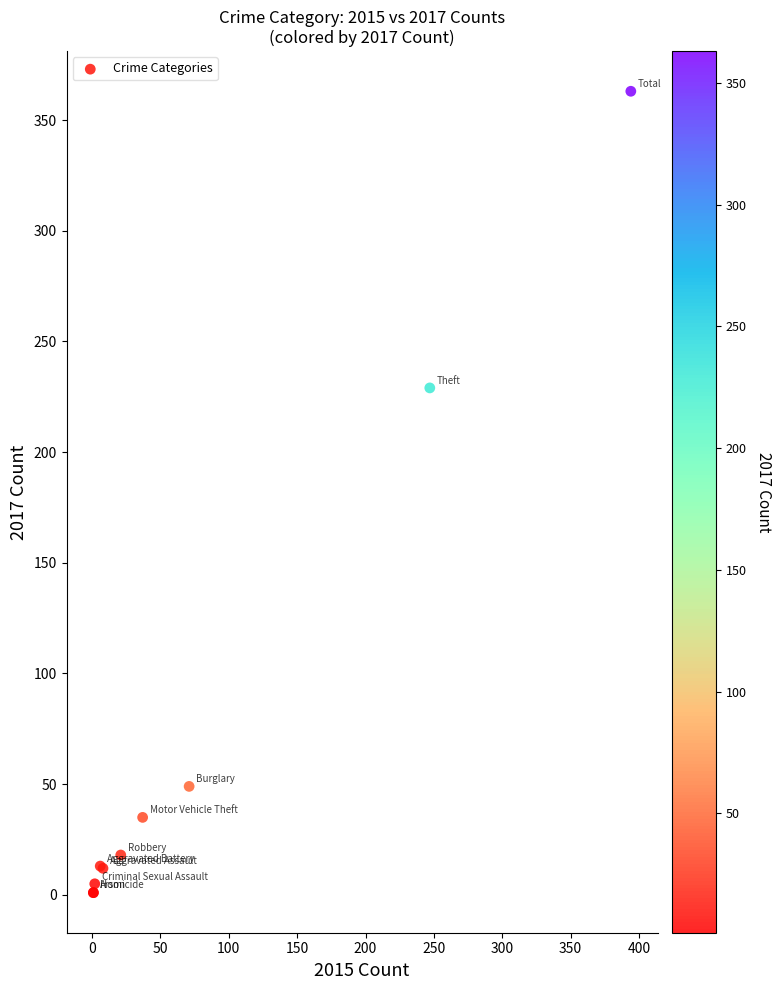

What Y value in the scatter plot is closest to 182?

229